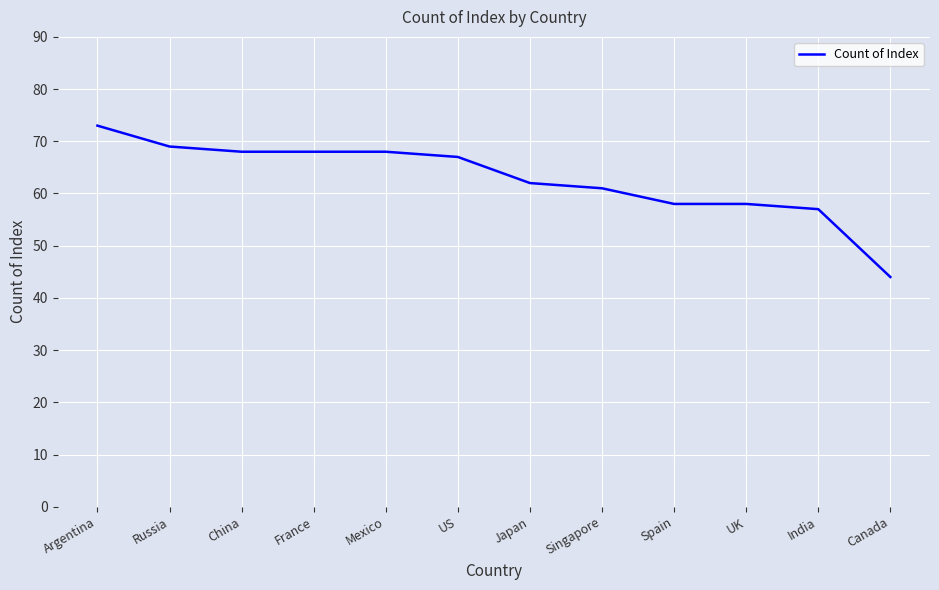

How many lines are shown in the chart?

1